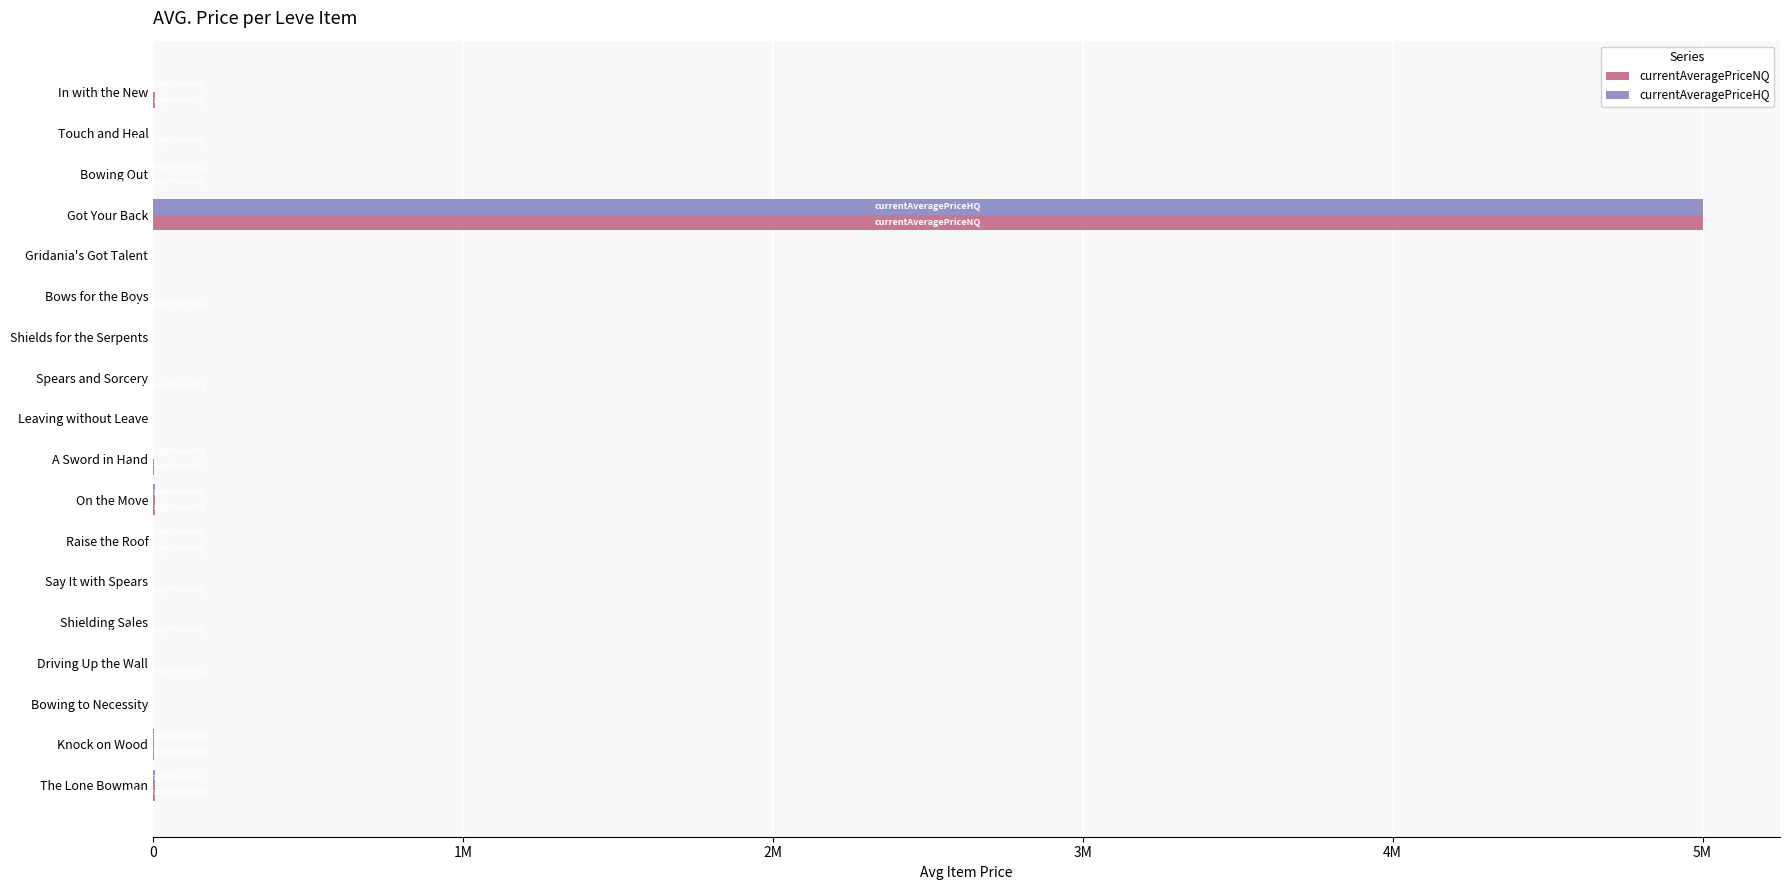

What are all the series names shown in the legend?

currentAveragePriceNQ, currentAveragePriceHQ